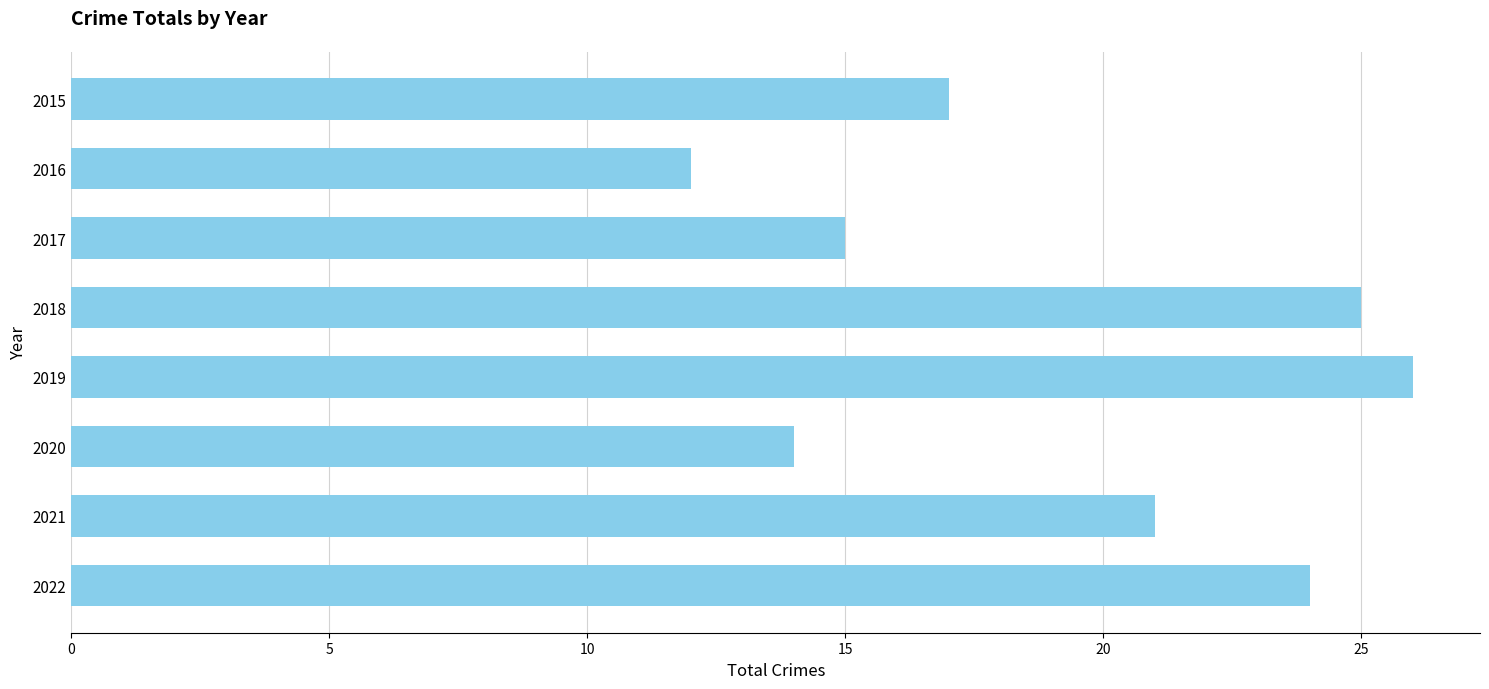

Which label corresponds to the smallest value in the chart?

2016